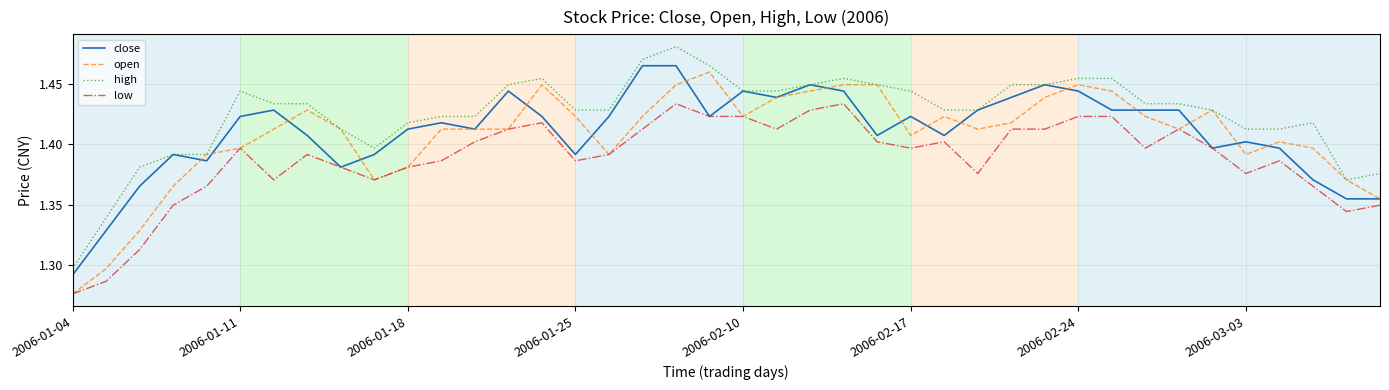

Which series has the largest total across all categories?

high